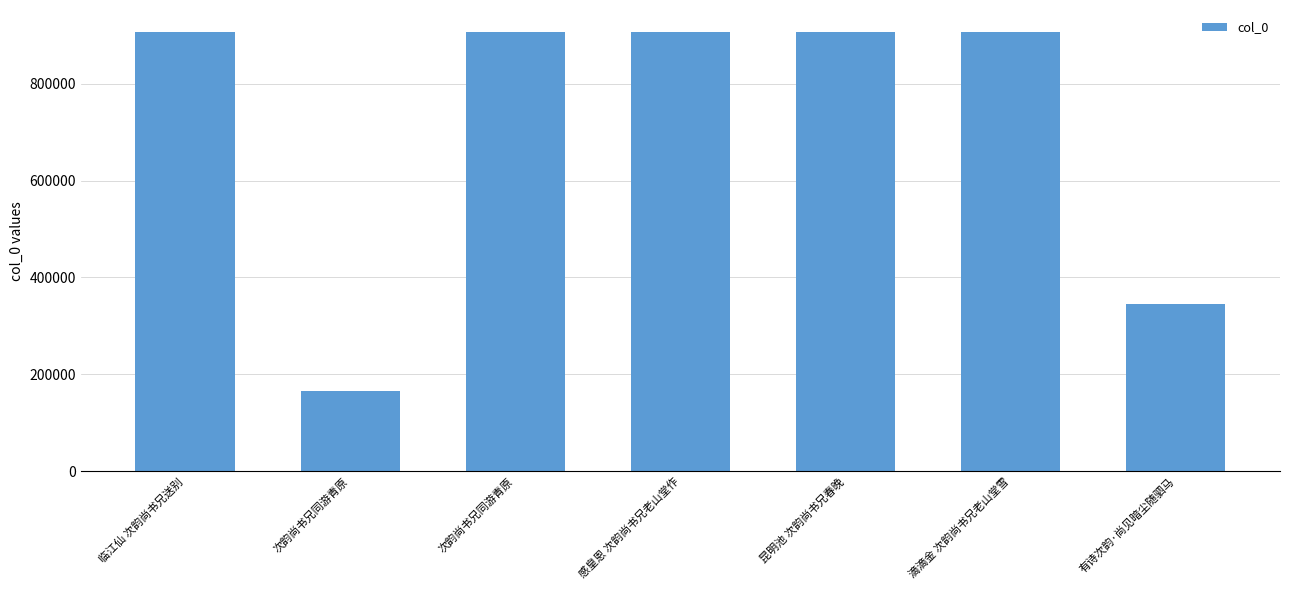

How many data points are less than 906459?

3